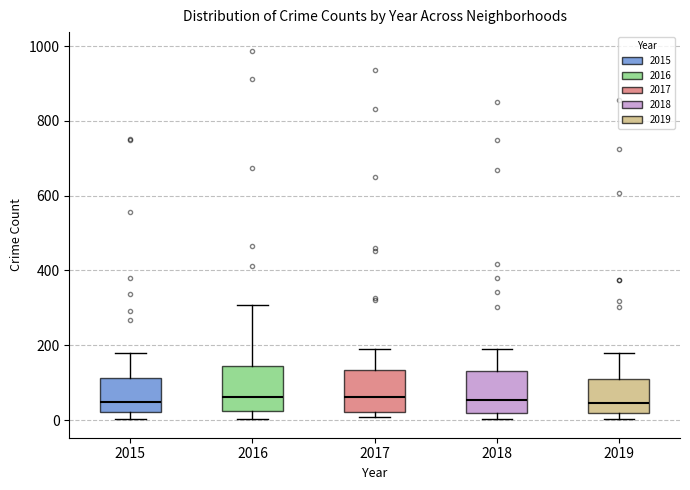

Reading left to right, transcribe this box plot: for each box, give where its median line is, the range the box spans, and where its two whiskers end, as read against the y-axis. The values are not printed on the chart, so give them approximately, as read against the axis.

2015: median 40, box 20 to 120, whiskers 0 to 180
2016: median 60, box 20 to 140, whiskers 0 to 300
2017: median 60, box 20 to 140, whiskers 0 to 180
2018: median 60, box 20 to 140, whiskers 0 to 200
2019: median 40, box 20 to 120, whiskers 0 to 180